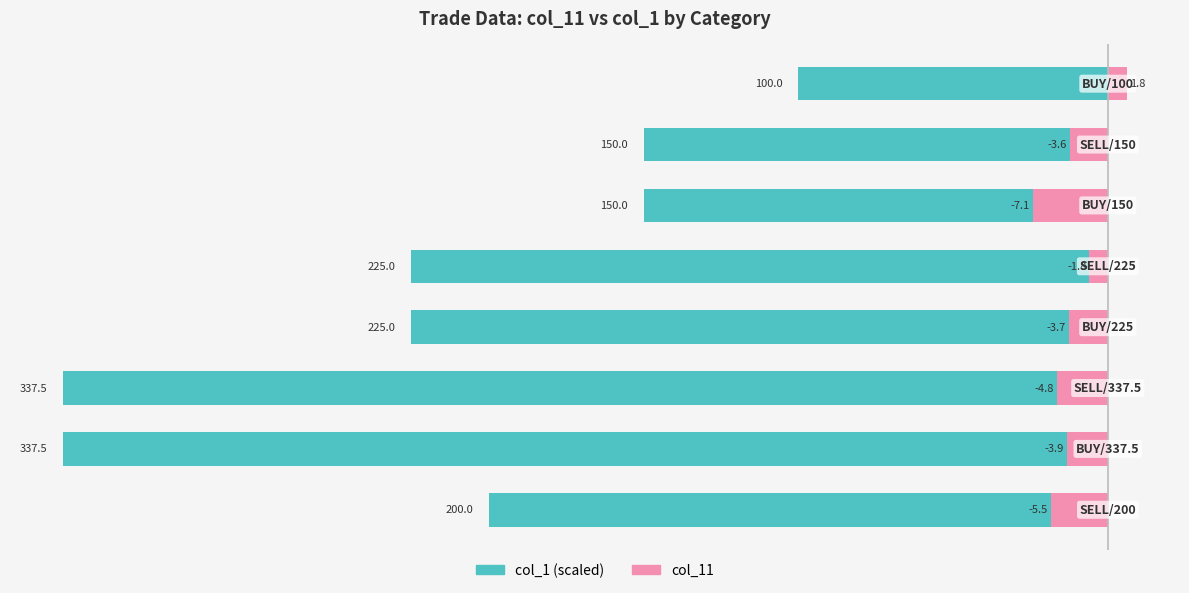

How many values in col_11 are above zero?

1